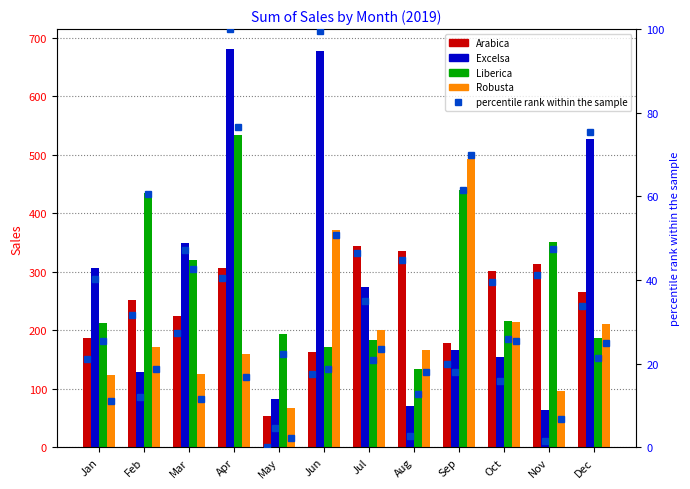

At which label does Excelsa reach its peak?

Apr